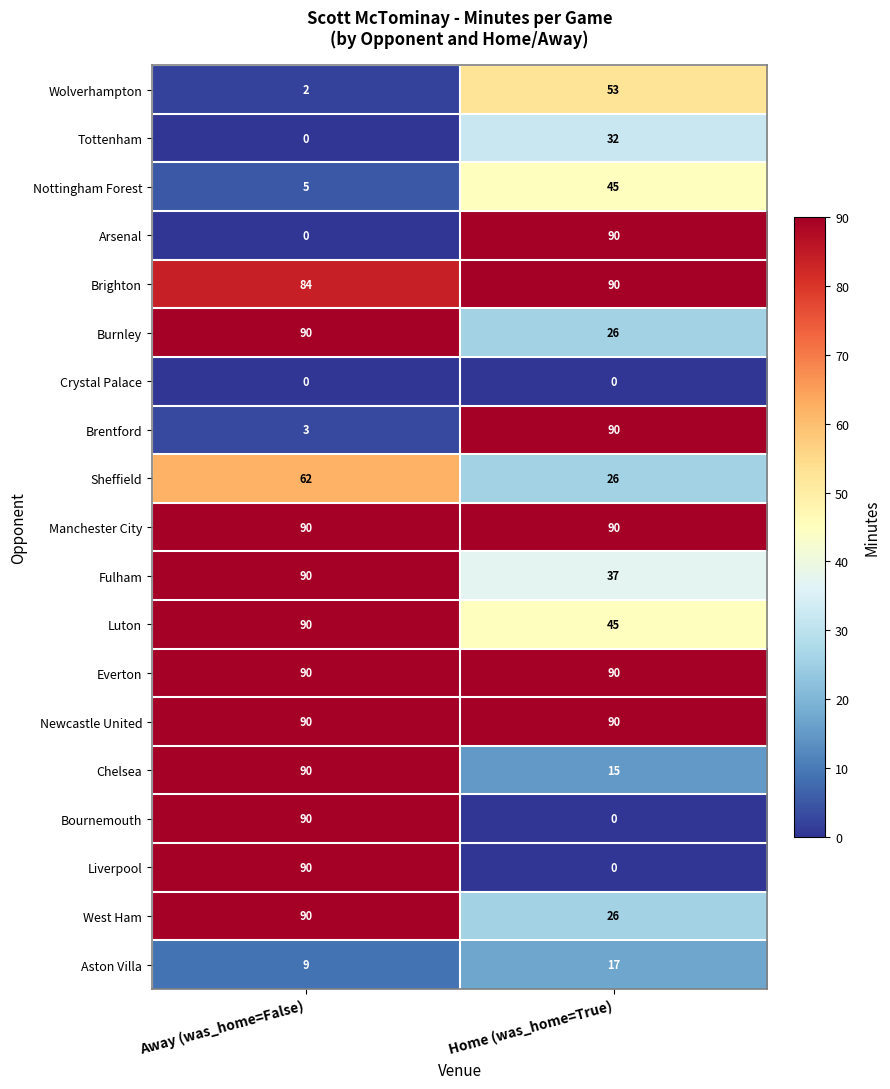

Is the value of Aston Villa at Away (was_home=False) greater than the value of Crystal Palace at Away (was_home=False)?

Yes